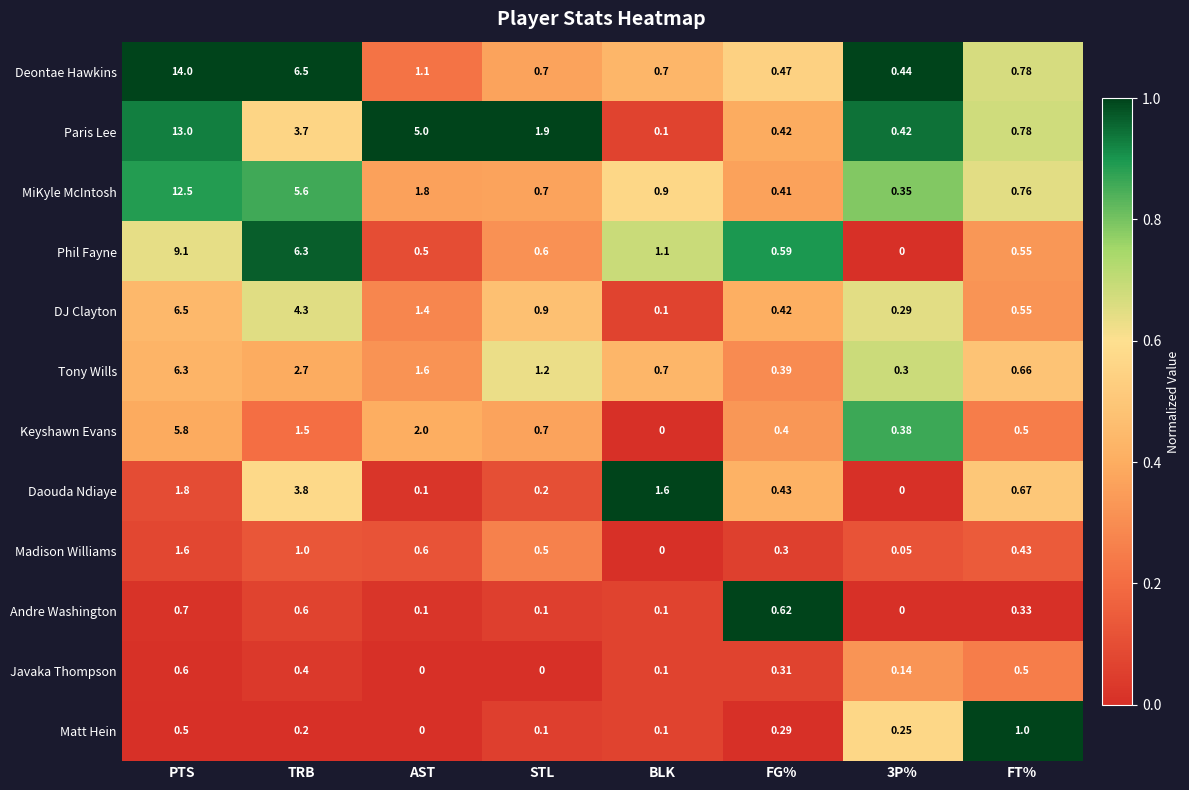

Between AST and STL, which series saw the biggest shift?

Paris Lee